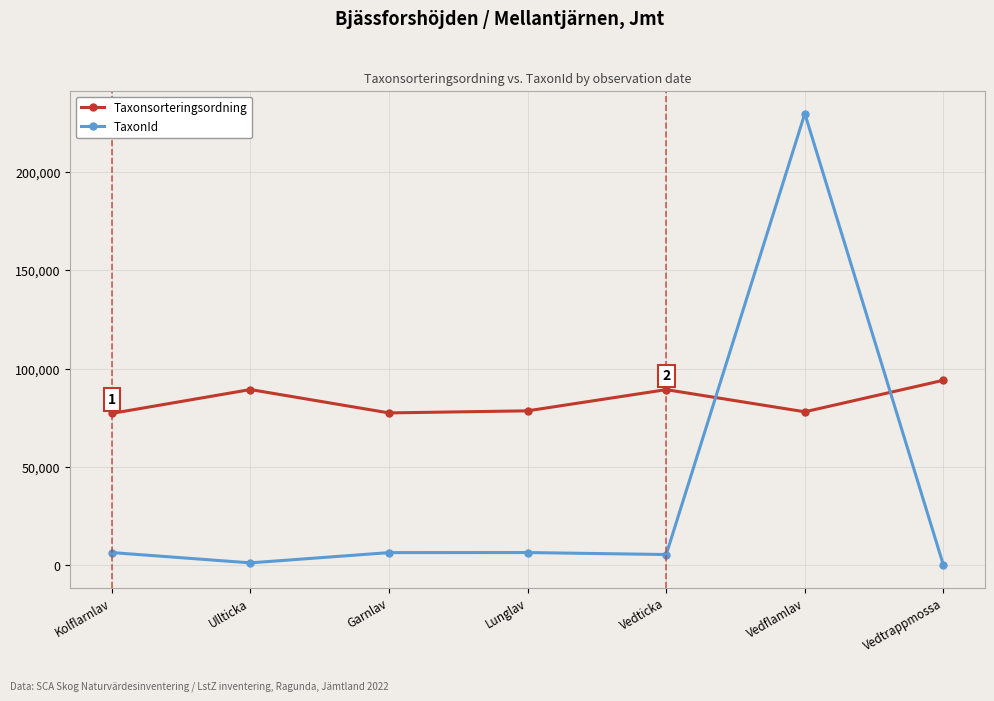

What is the sum of all TaxonId values?

255852